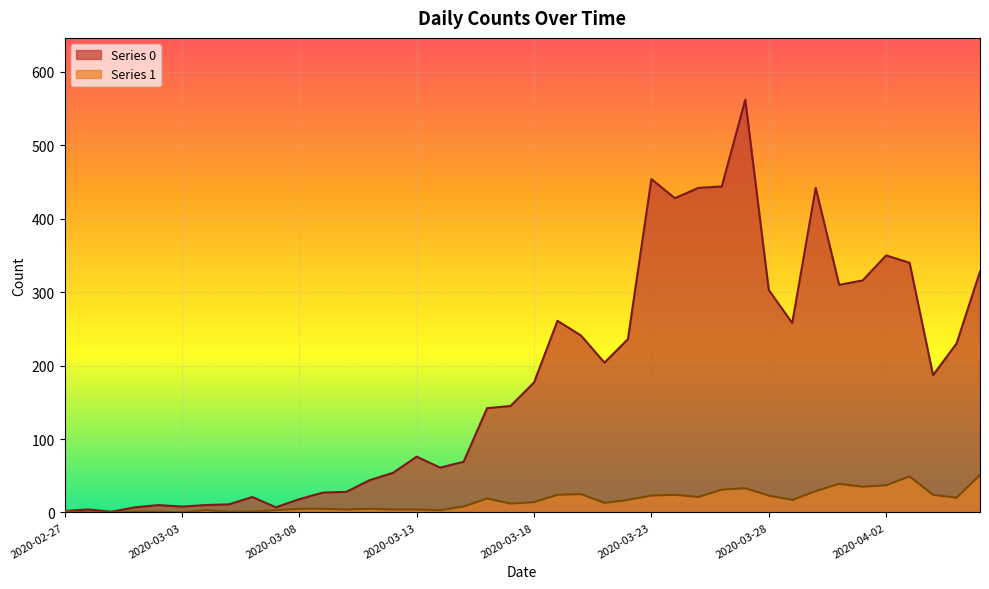

What is the value of the Series 1 point at the 17th from the left?

3